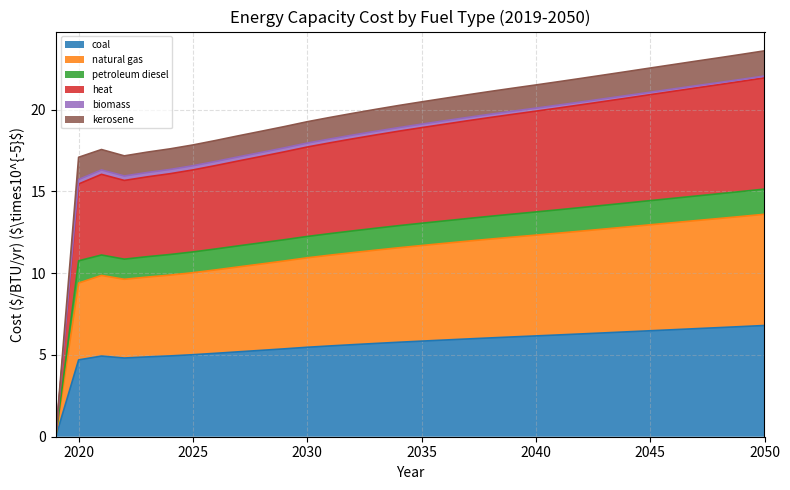

Does the chart display data point markers on the line(s)?

No